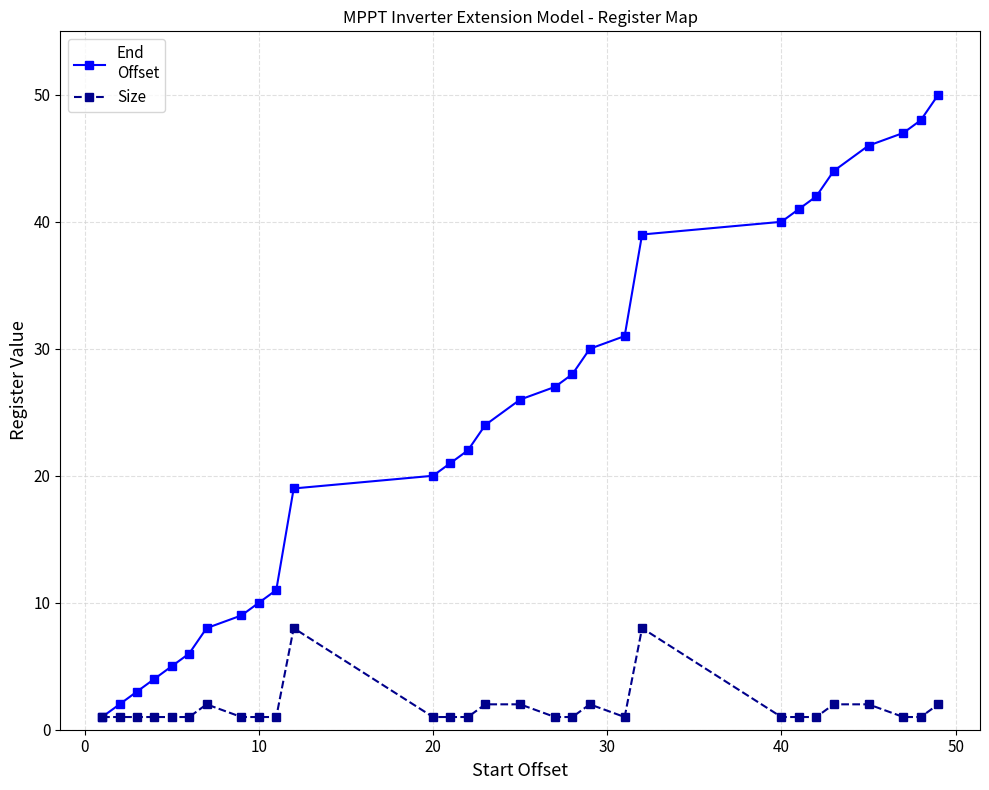

What is the maximum value shown in the chart?

50